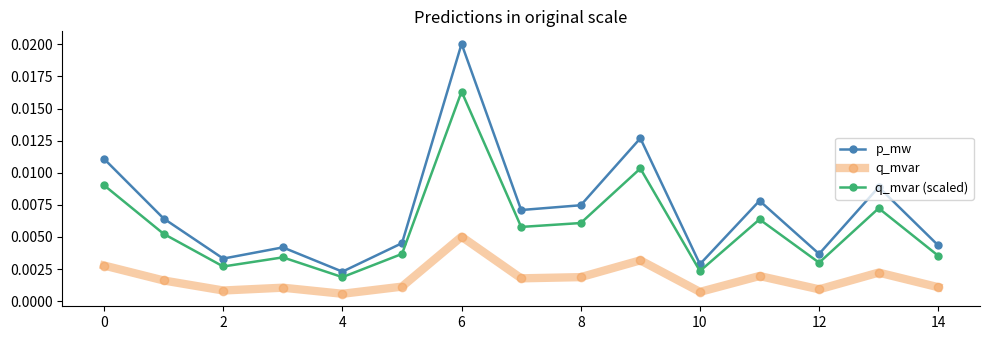

List the series in order of their peak value, highest first.

p_mw, q_mvar (scaled), q_mvar